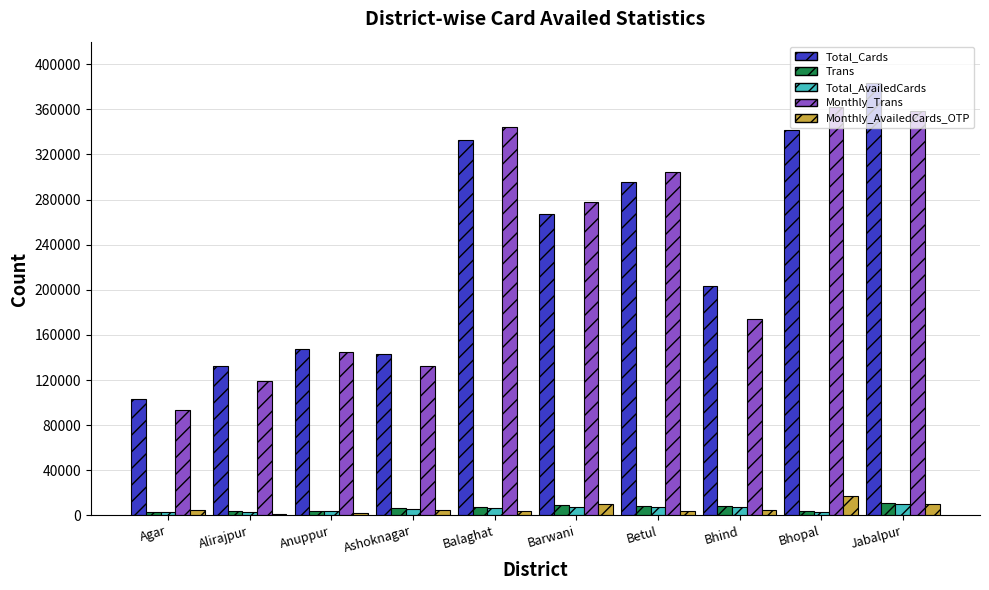

What is the average value of the Trans series?

6453